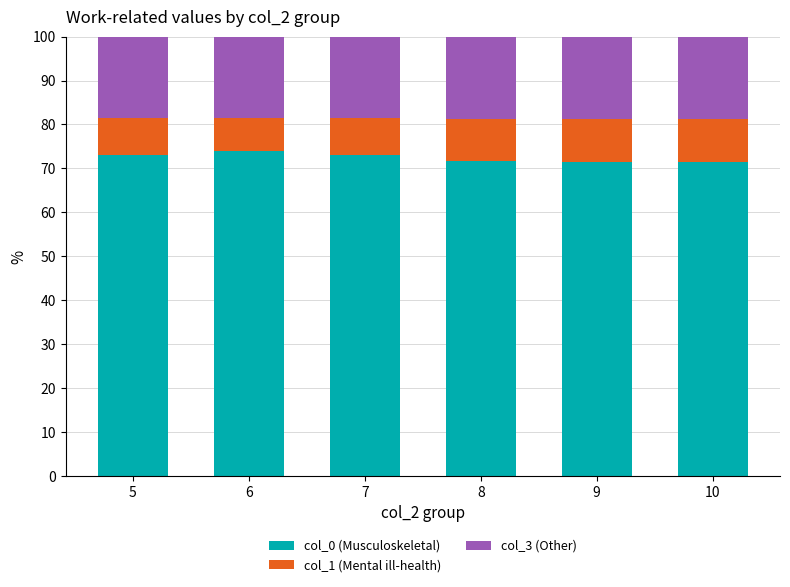

Does the chart contain stacked bars?

Yes